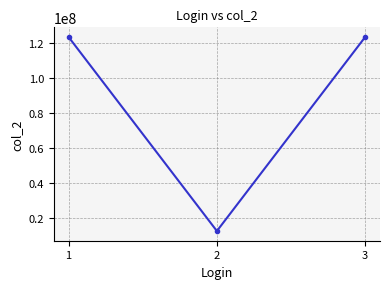

What is the value of the 2nd point from the left?

12345678